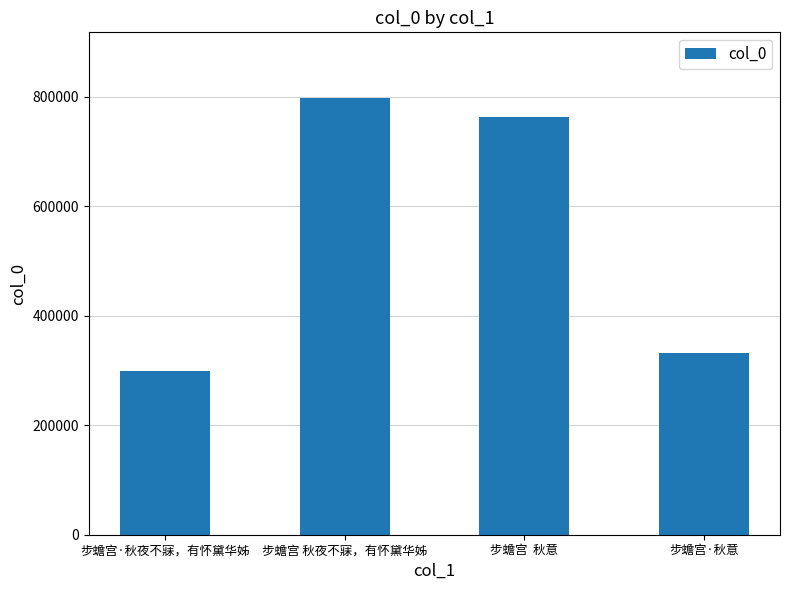

Reading left to right, list all the values displayed in this chart.

步蟾宫·秋夜不寐，有怀黛华姊=299150	步蟾宫 秋夜不寐，有怀黛华姊=797748	步蟾宫  秋意=763518	步蟾宫·秋意=331766